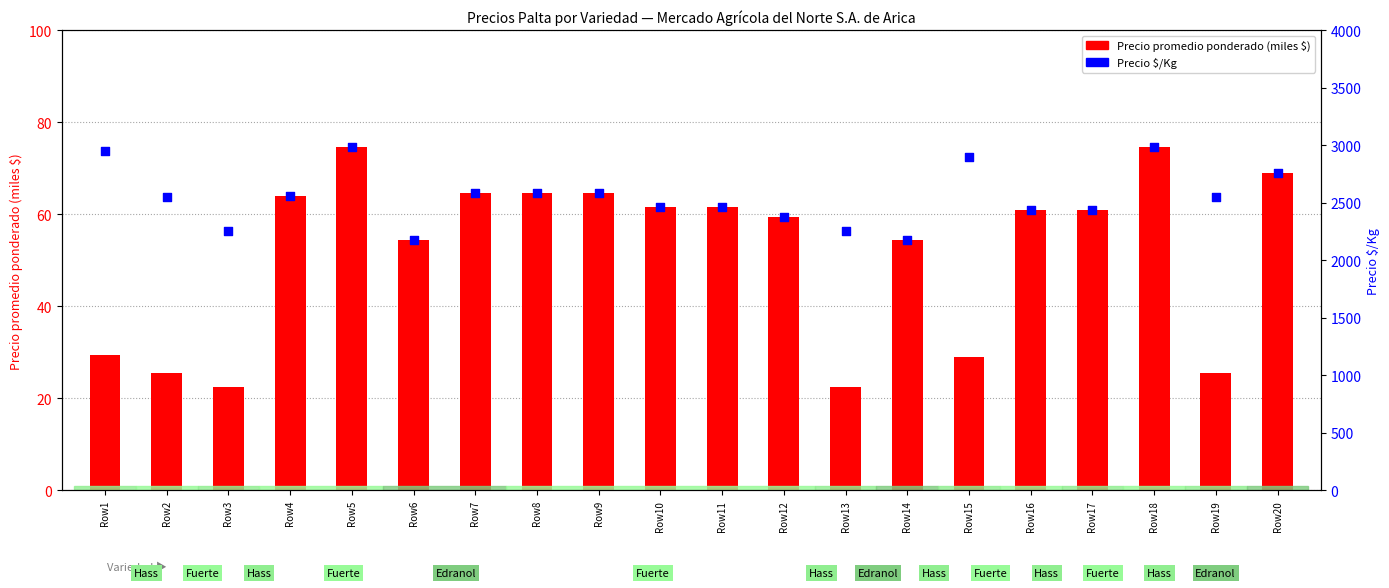

Which series has the widest spread of Y values?

Precio $/Kg